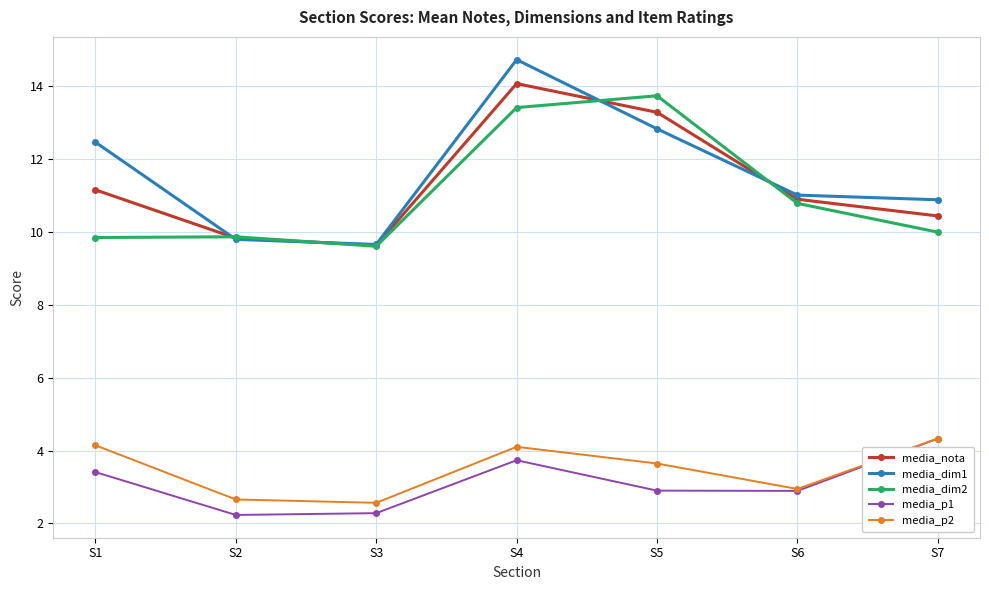

True or false: media_p1 has more than 0 interior local peaks.

True